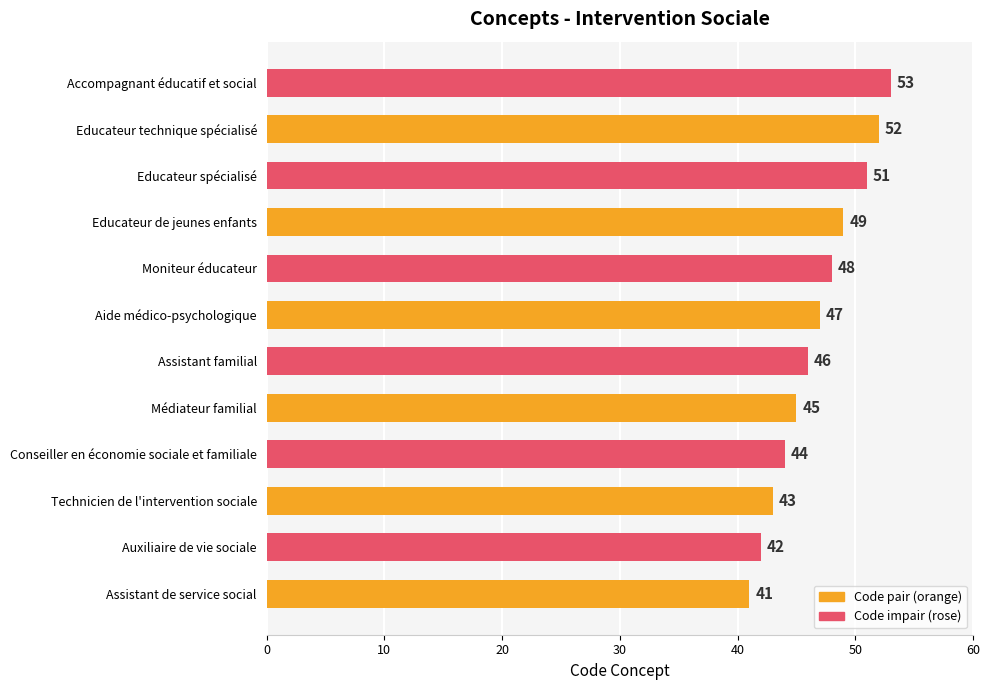

Reading bottom to top, extract all data points from this chart.

Assistant de service social=41	Auxiliaire de vie sociale=42	Technicien de l'intervention sociale=43	Conseiller en économie sociale et familiale=44	Médiateur familial=45	Assistant familial=46	Aide médico-psychologique=47	Moniteur éducateur=48	Educateur de jeunes enfants=49	Educateur spécialisé=51	Educateur technique spécialisé=52	Accompagnant éducatif et social=53